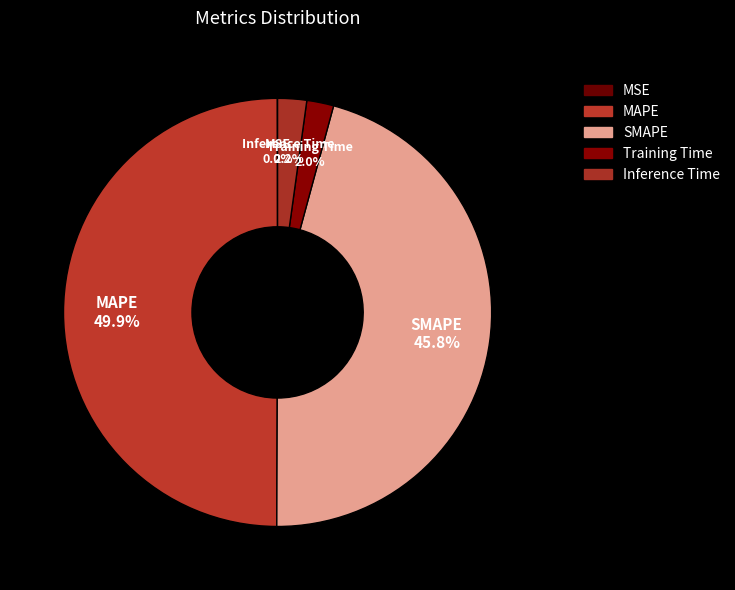

Do SMAPE and MAPE together represent more than half of the pie?

Yes